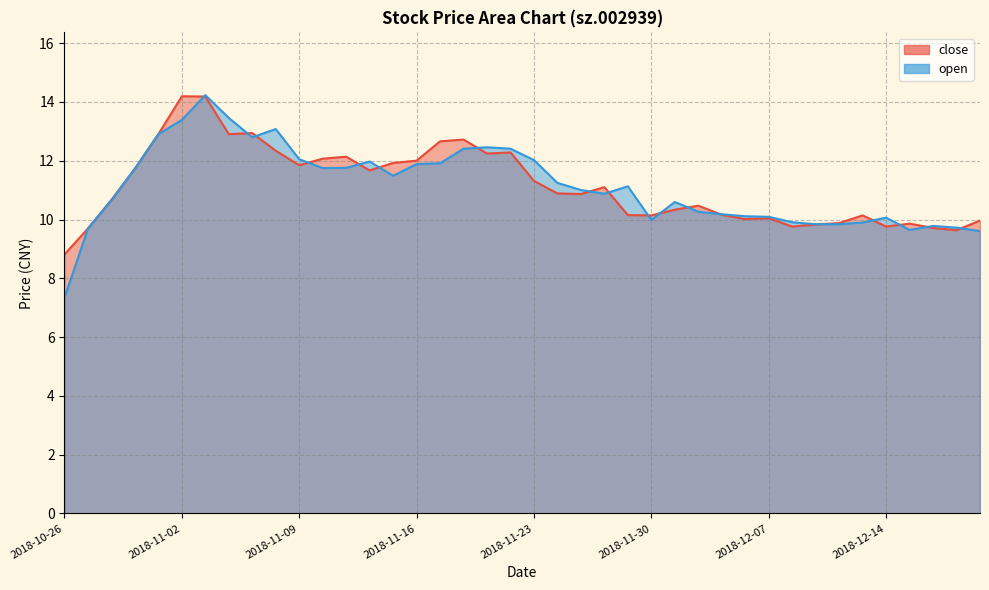

What is the sum of all open values?

445.2